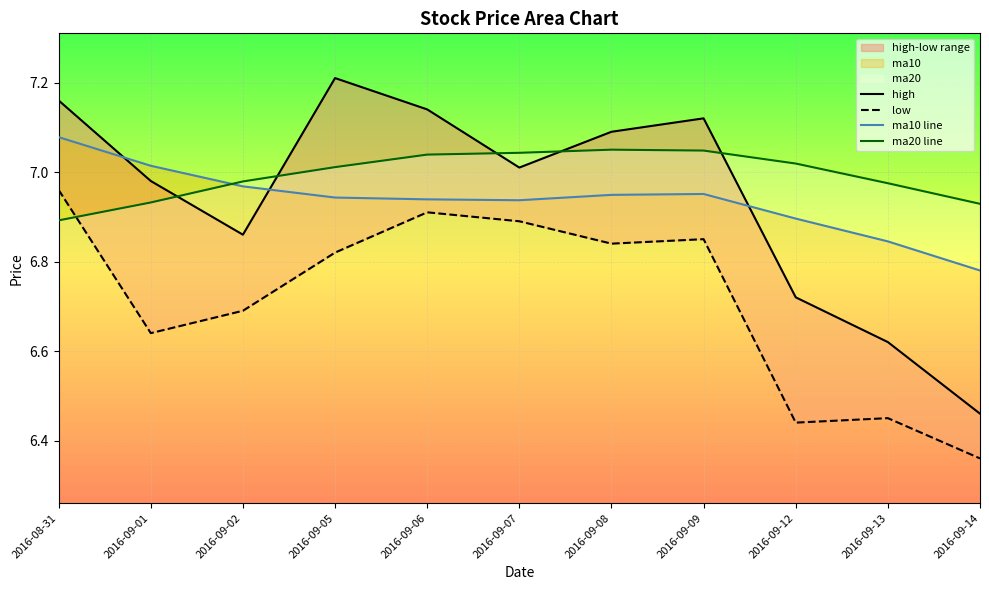

How many values in the high series are below 7?

5